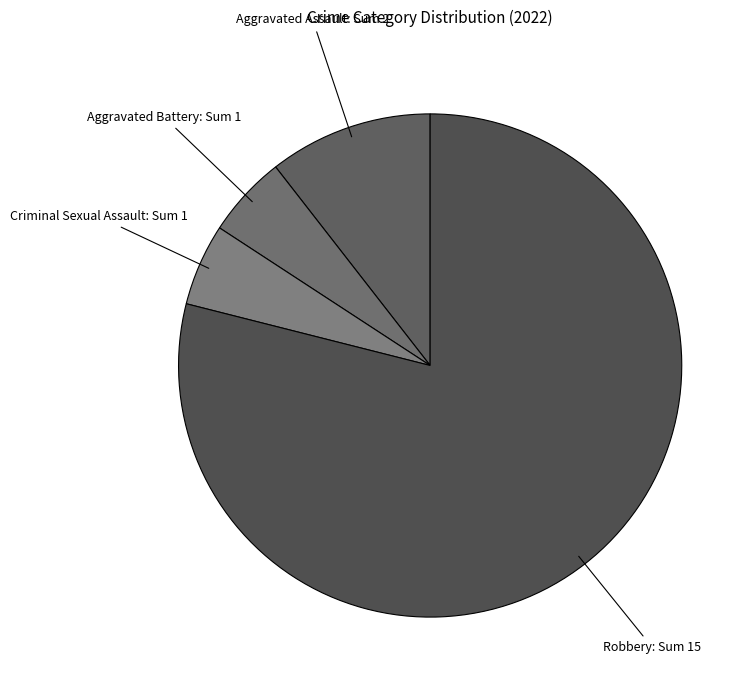

What is the majority slice?

Robbery